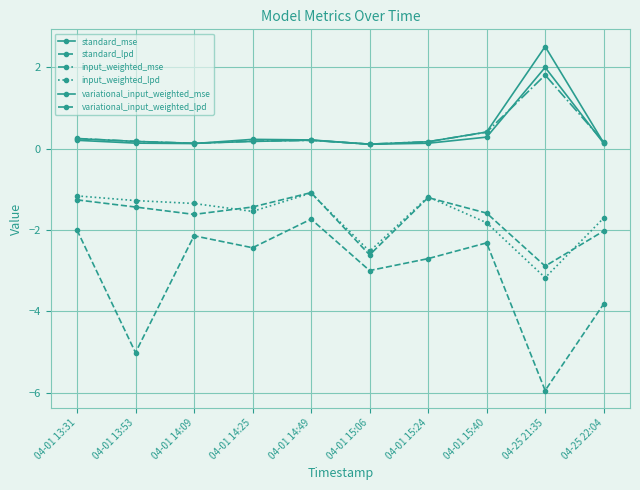

Rank the series by their maximum value, from highest to lowest.

variational_input_weighted_mse, standard_mse, input_weighted_mse, variational_input_weighted_lpd, input_weighted_lpd, standard_lpd